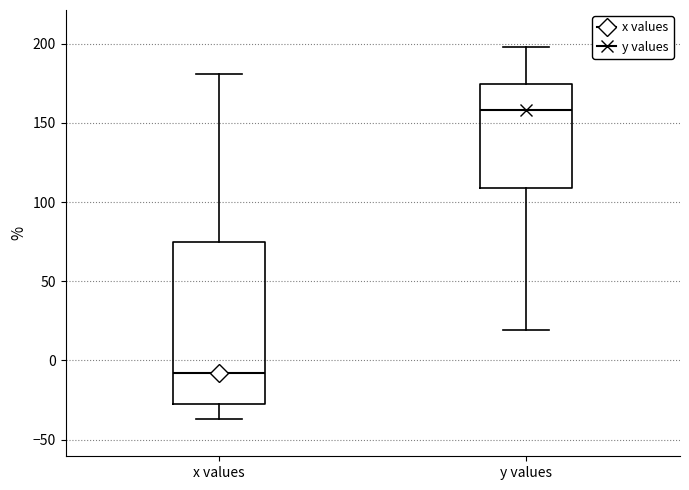

Where does the upper whisker of the box for x values end on the y-axis? The values are not printed on the chart, so give them approximately, as read against the axis.

180